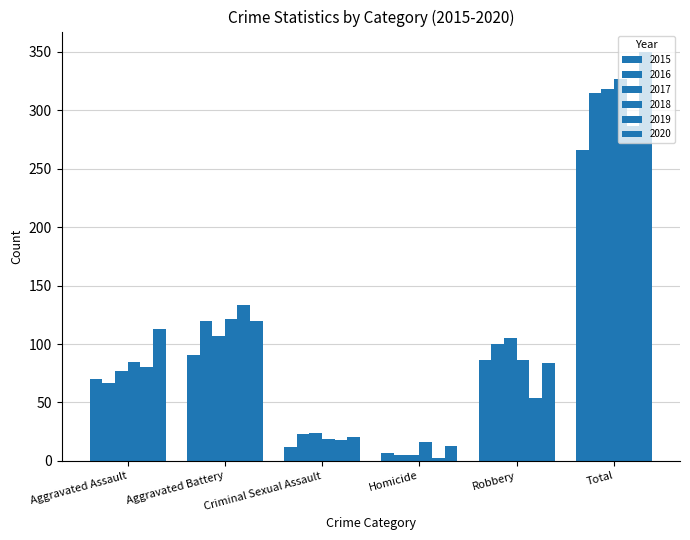

How many series are shown in this chart?

6